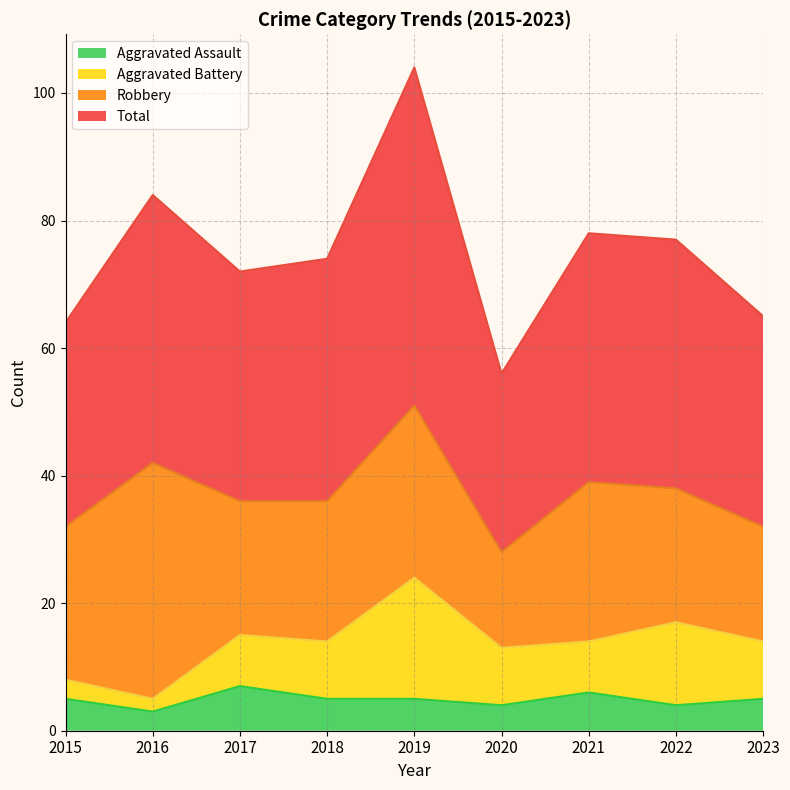

The Aggravated Assault series shows 5 at 2018. True or false?

True